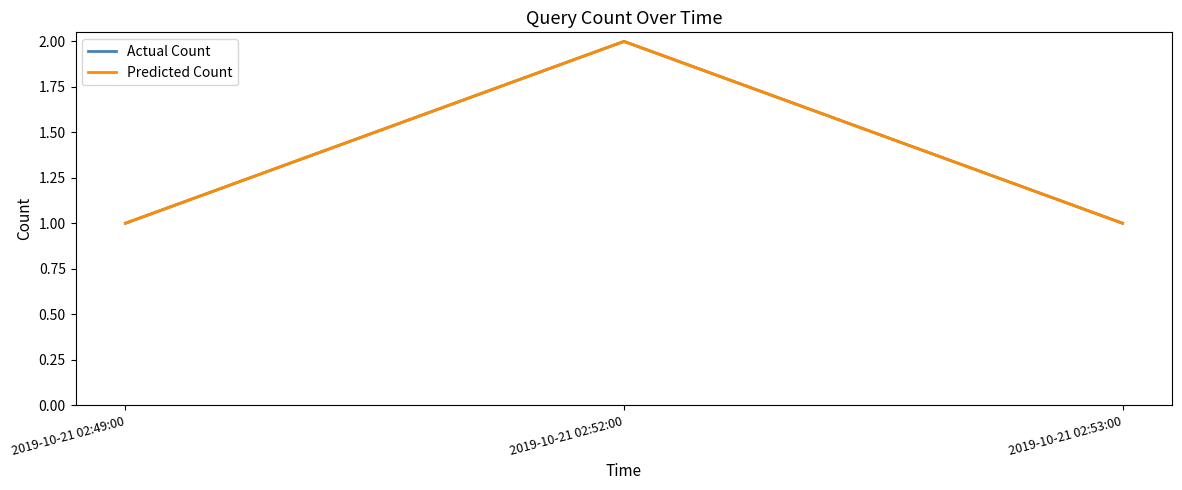

Is this an area chart (filled region under the line)?

No